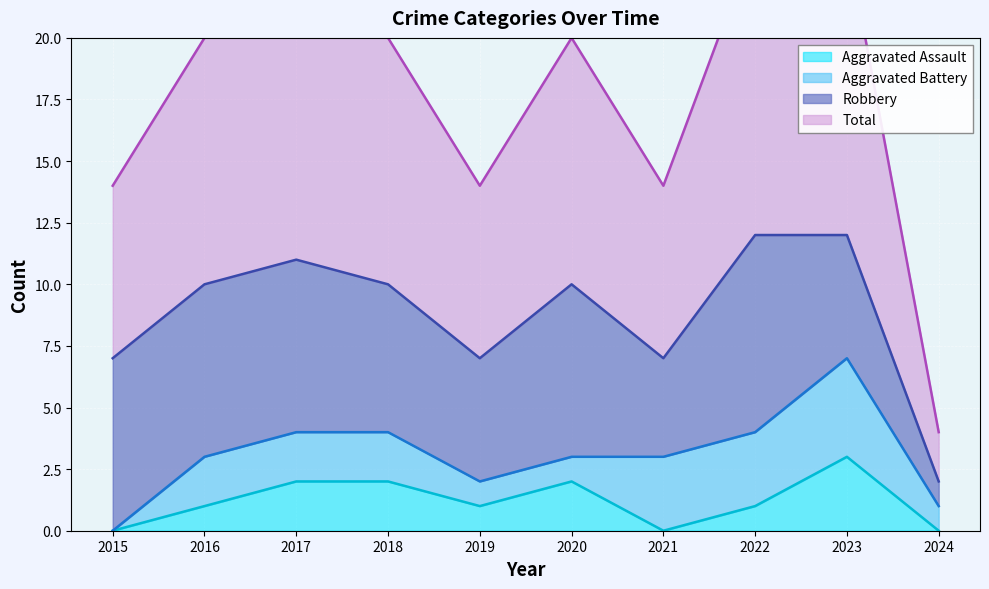

True or false: Aggravated Assault and Total intersect in this chart.

False